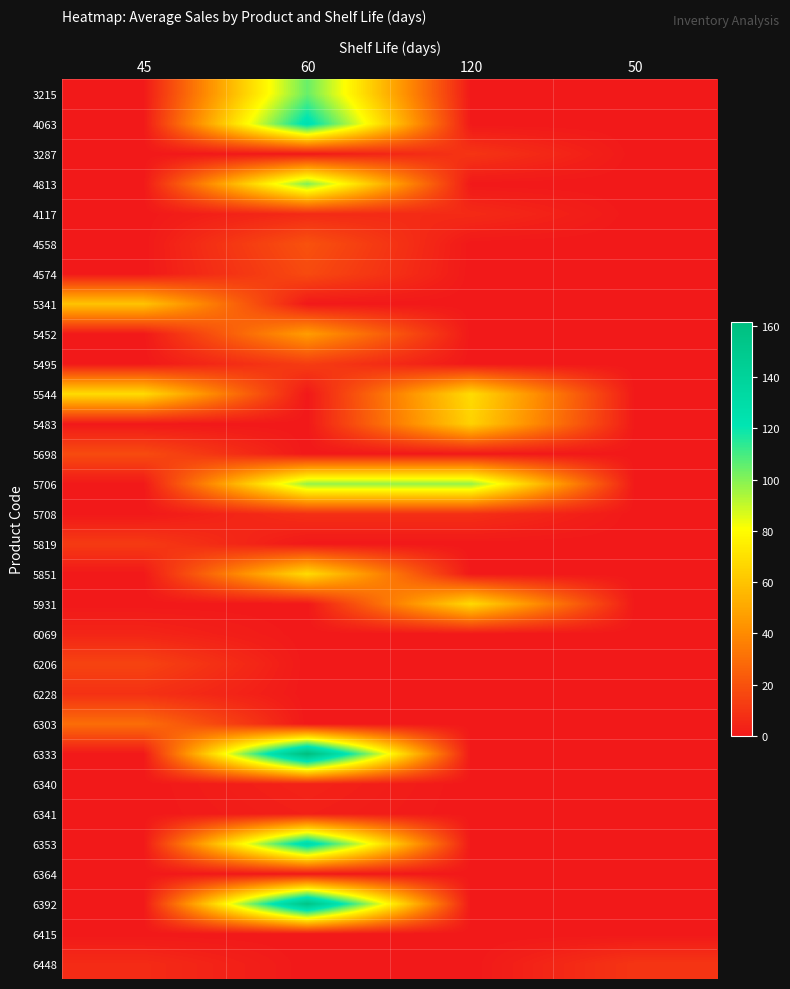

Reading right to left, transcribe all the data shown in this chart.

3215: 50=0.0	120=0.0	60=104.6	45=0.0
4063: 50=0.0	120=0.0	60=125.7	45=0.0
3287: 50=0.0	120=9.9	60=0.0	45=0.0
4813: 50=0.0	120=0.0	60=100.6	45=0.0
4117: 50=0.0	120=6.3	60=6.3	45=0.0
4558: 50=0.0	120=0.0	60=20.0	45=0.0
4574: 50=0.0	120=0.0	60=17.3	45=0.0
5341: 50=0.0	120=0.0	60=0.0	45=60.0
5452: 50=0.0	120=0.0	60=46.4	45=0.0
5495: 50=0.0	120=0.0	60=12.8	45=0.0
5544: 50=0.0	120=68.4	60=0.0	45=68.4
5483: 50=0.0	120=65.0	60=0.0	45=0.0
5698: 50=0.0	120=0.0	60=0.0	45=17.8
5706: 50=0.0	120=97.4	60=97.4	45=0.0
5708: 50=0.0	120=7.9	60=7.9	45=0.0
5819: 50=0.0	120=0.0	60=0.0	45=11.8
5851: 50=0.0	120=0.0	60=68.5	45=0.0
5931: 50=0.0	120=67.8	60=0.0	45=0.0
6069: 50=0.0	120=0.0	60=0.0	45=4.4
6206: 50=0.0	120=0.0	60=0.0	45=15.0
6228: 50=0.0	120=0.0	60=0.0	45=8.6
6303: 50=0.0	120=0.0	60=0.0	45=29.7
6333: 50=0.0	120=0.0	60=161.4	45=0.0
6340: 50=0.0	120=0.0	60=3.8	45=0.0
6341: 50=0.0	120=0.0	60=2.6	45=0.0
6353: 50=0.0	120=0.0	60=131.2	45=0.0
6364: 50=0.0	120=0.0	60=0.0	45=0.0
6392: 50=0.0	120=0.0	60=155.0	45=0.0
6415: 50=0.0	120=0.0	60=0.0	45=0.0
6448: 50=10.0	120=0.0	60=0.0	45=6.6